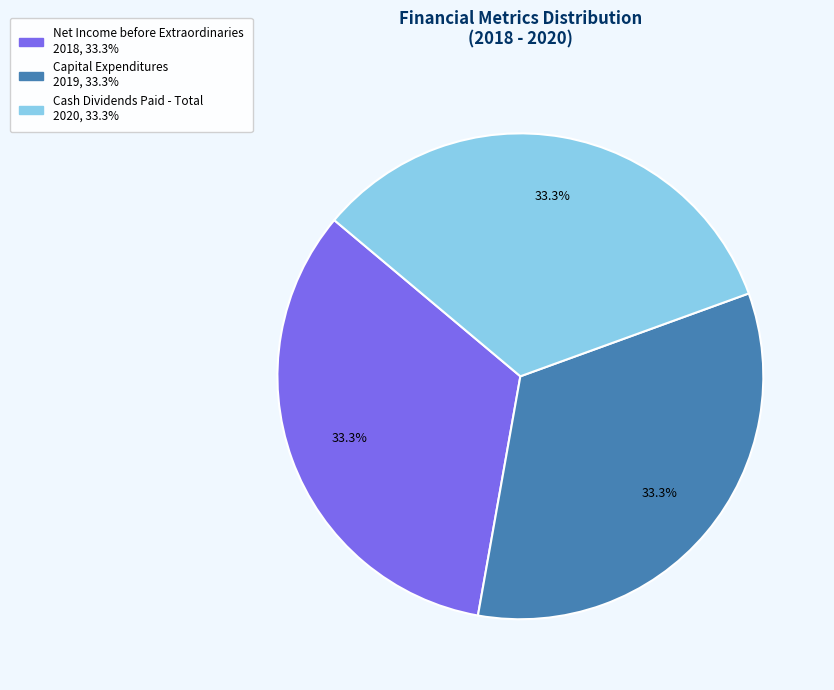

What percentage do Cash Dividends Paid - Total and Capital Expenditures together represent?

66.7%